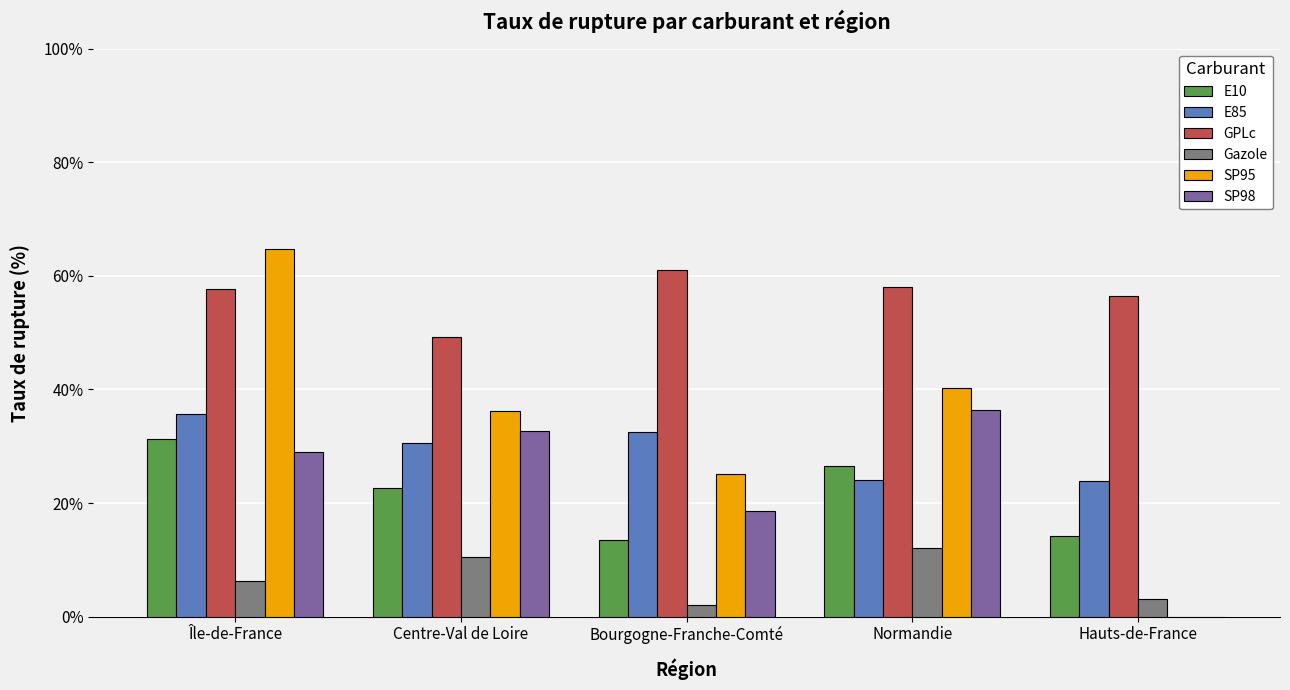

What is the difference between the SP95 values at Centre-Val de Loire and Hauts-de-France?

36.3